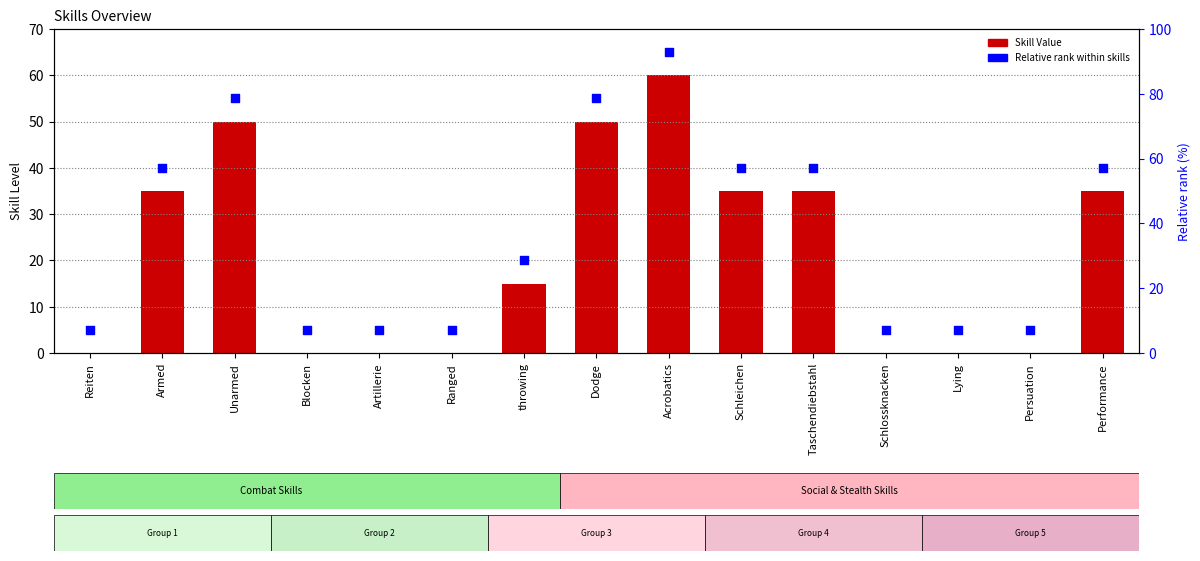

Is the value of Skill Value at Ranged greater than the value of Relative rank within skills at Unarmed?

No